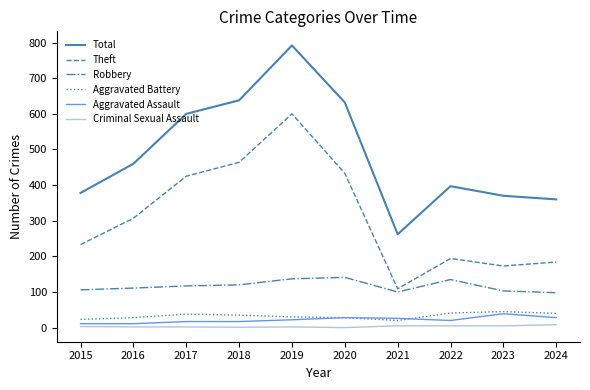

True or false: Robbery has a value of 22 at 2024.

False